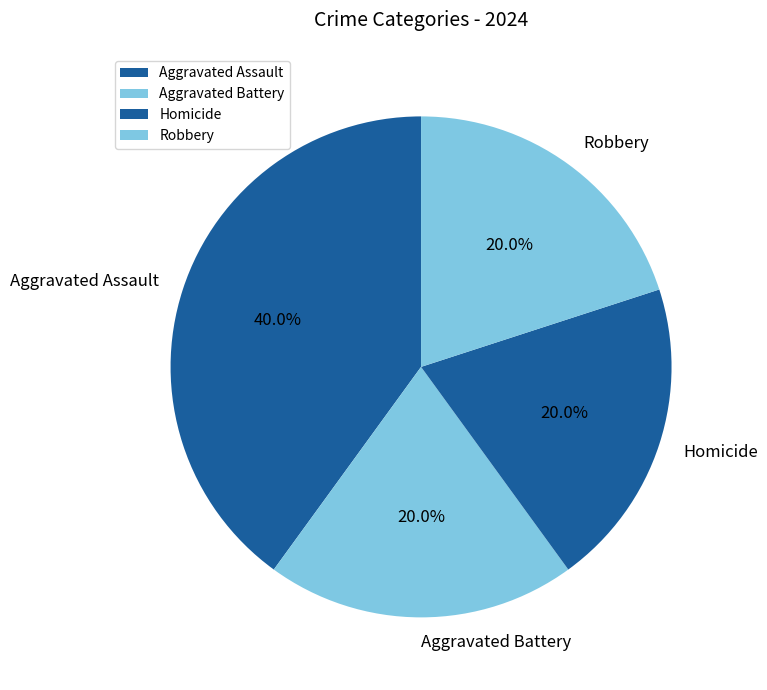

To the nearest percent, what is the difference between the largest and smallest slice percentages?

20%